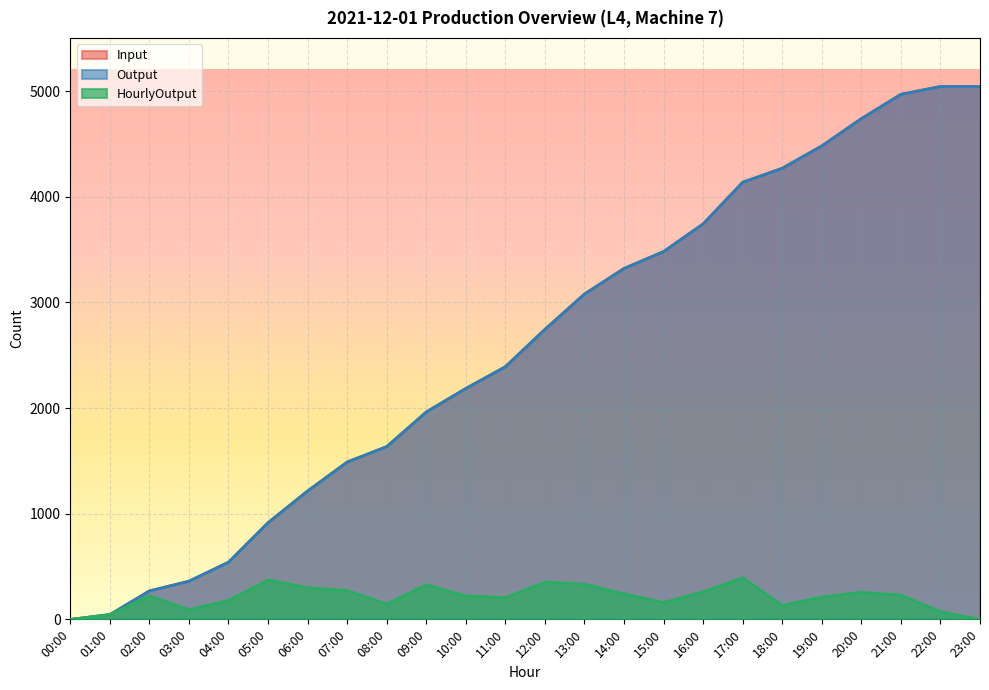

What is the maximum value for Output?

5044